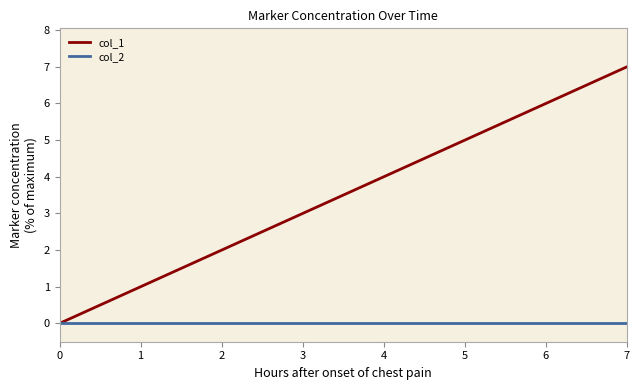

Is this an area chart (filled region under the line)?

No